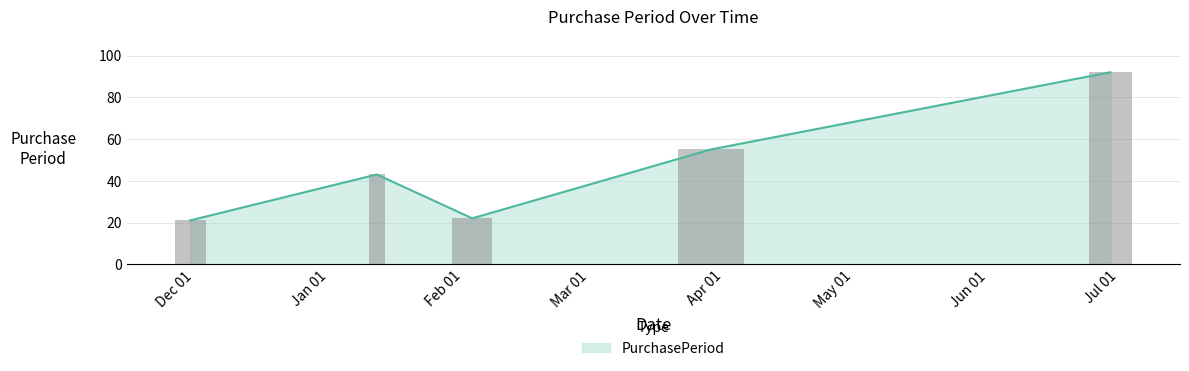

What is the value of the 5th bar from the left?

92